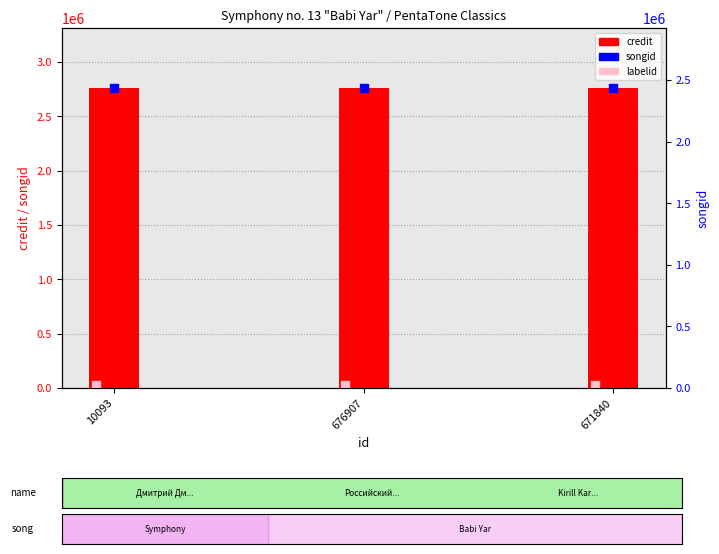

Which series contains the lowest Y value?

labelid